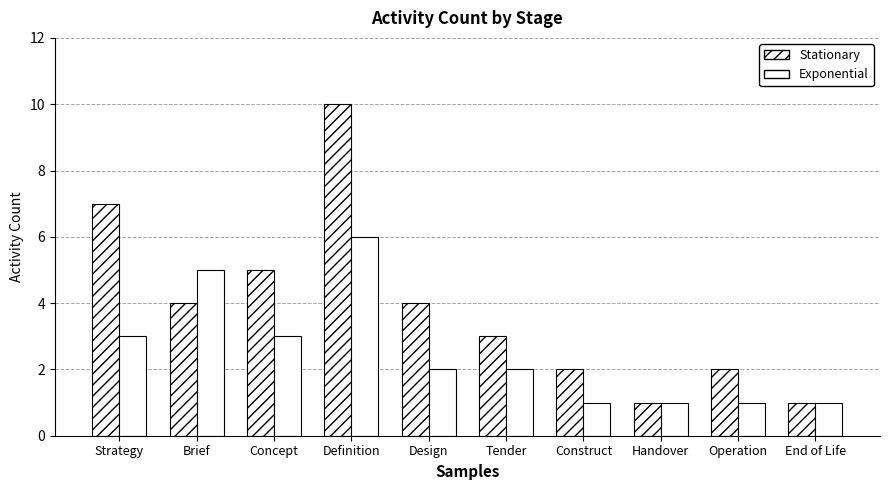

How many bars are there in total?

20